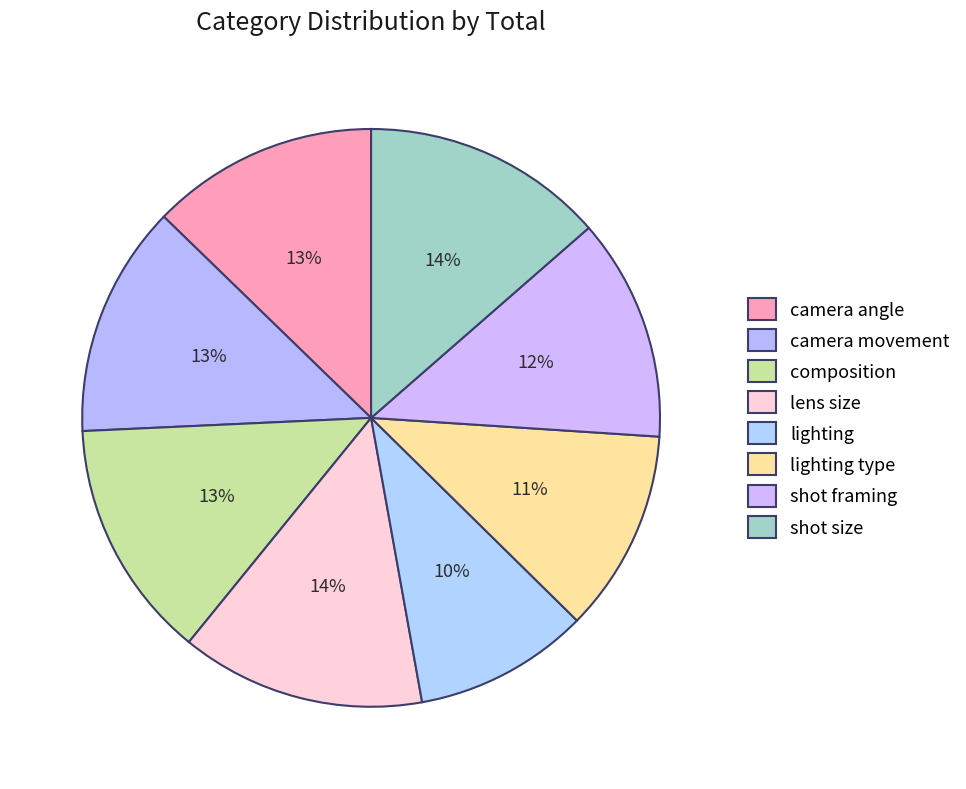

Which slice is the largest?

lens size